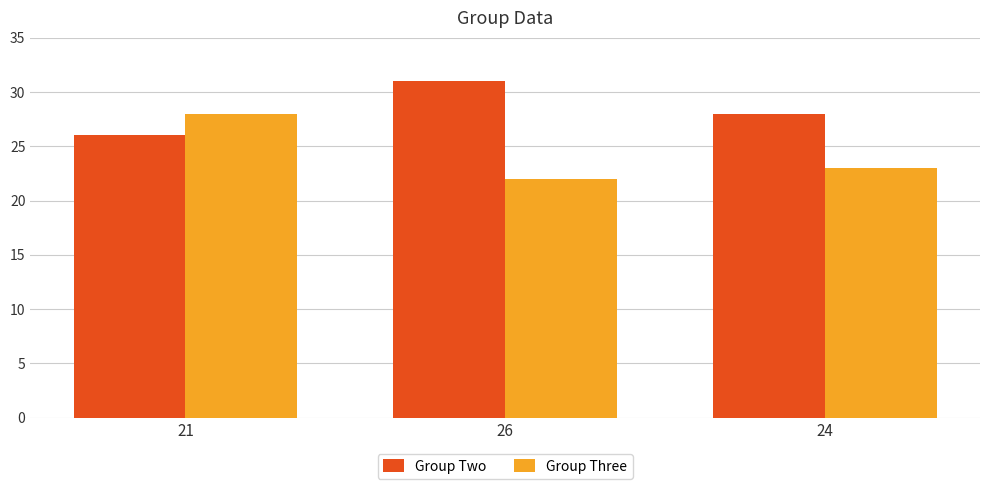

What is the spread (max minus min) of values at 24?

5